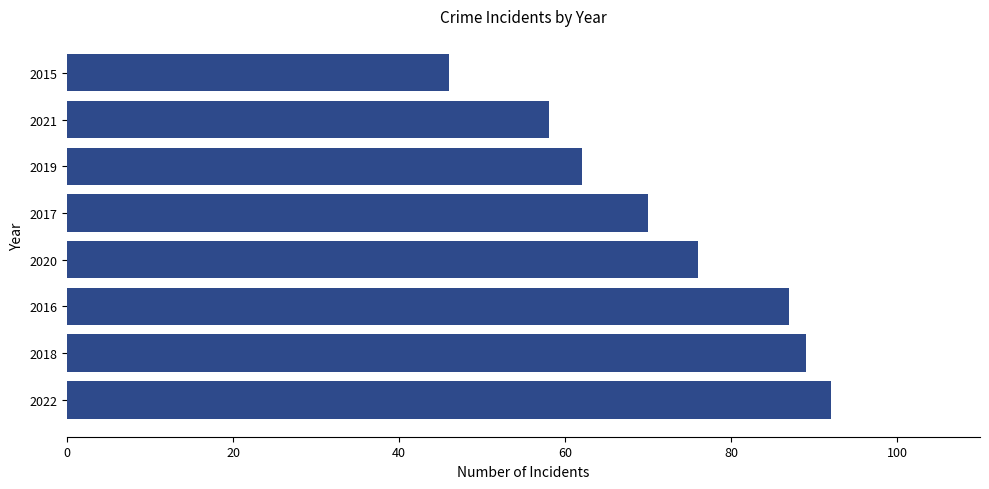

What is the difference between the values at 2018 and 2021?

31